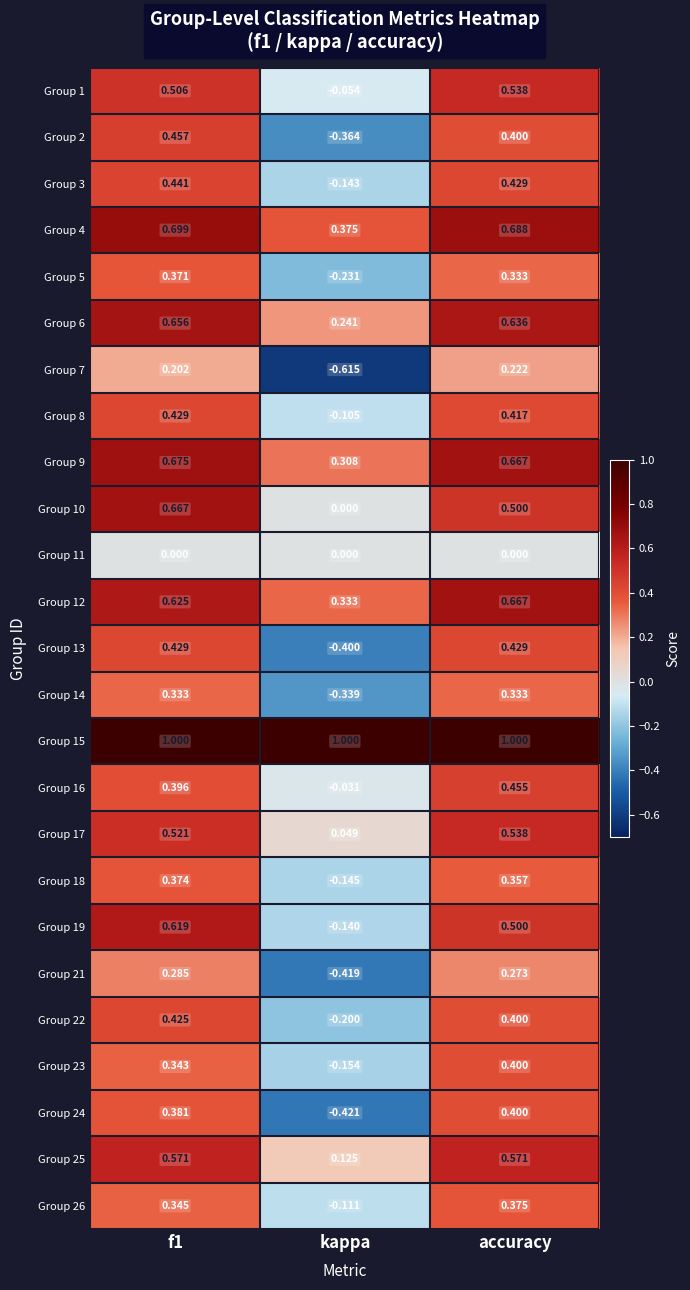

Is the value of Group 9 at kappa greater than the value of Group 21 at f1?

Yes